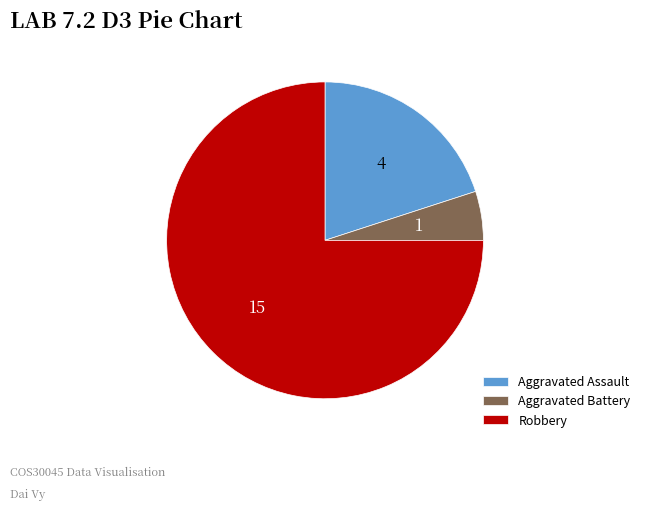

What is the smallest slice in the pie chart?

Aggravated Battery